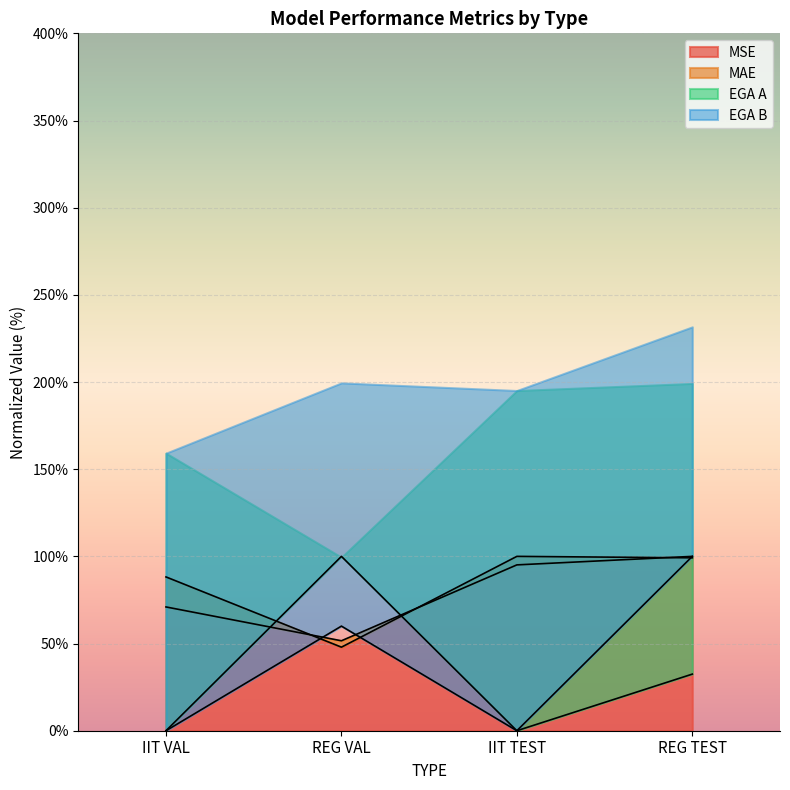

At how many categories does at least one series exceed 85?

4